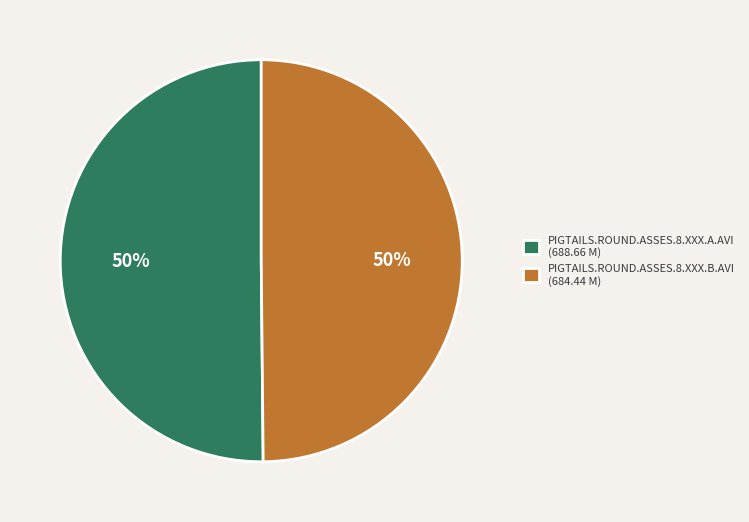

True or false: PIGTAILS.ROUND.ASSES.8.XXX.A.AVI (688.66 M) accounts for 50% of the total.

True